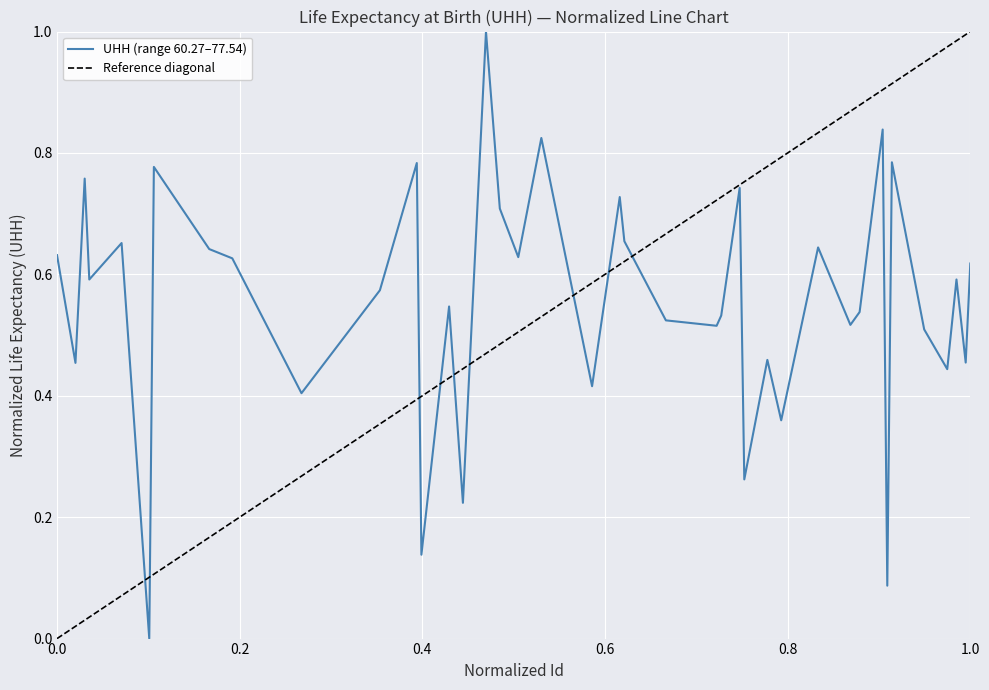

Reading left to right, what are all the values shown in this chart?

0.6	0.5	0.8	0.6	0.7	0.0	0.8	0.6	0.6	0.4	0.6	0.8	0.1	0.5	0.2	1.0	0.7	0.6	0.8	0.4	0.7	0.7	0.5	0.5	0.5	0.7	0.3	0.5	0.4	0.6	0.5	0.5	0.8	0.1	0.8	0.5	0.4	0.6	0.5	0.6